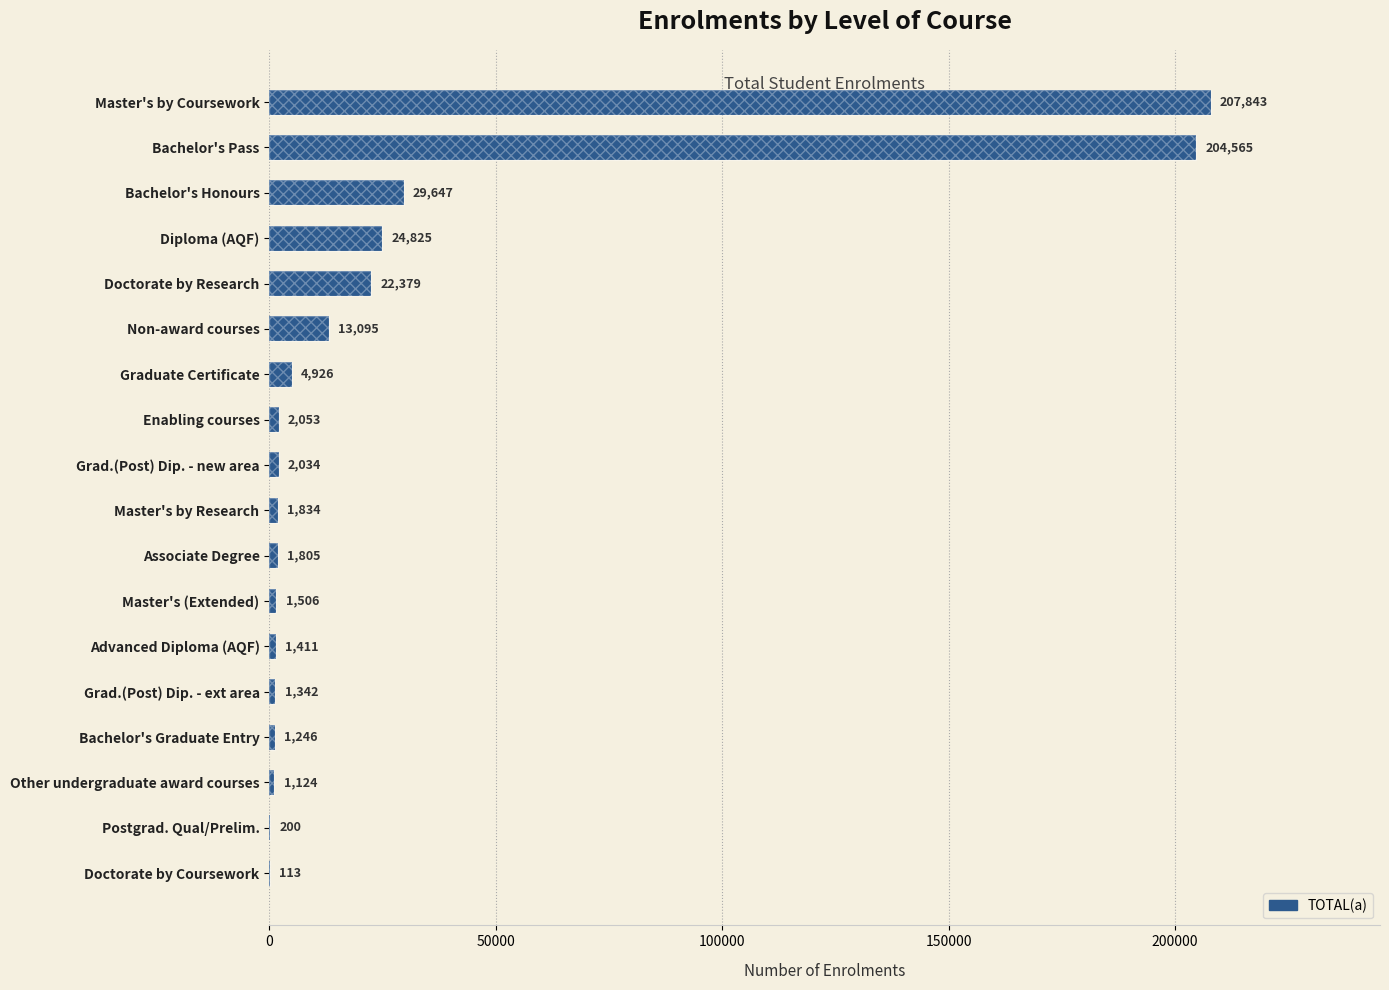

Does the chart contain stacked bars?

No